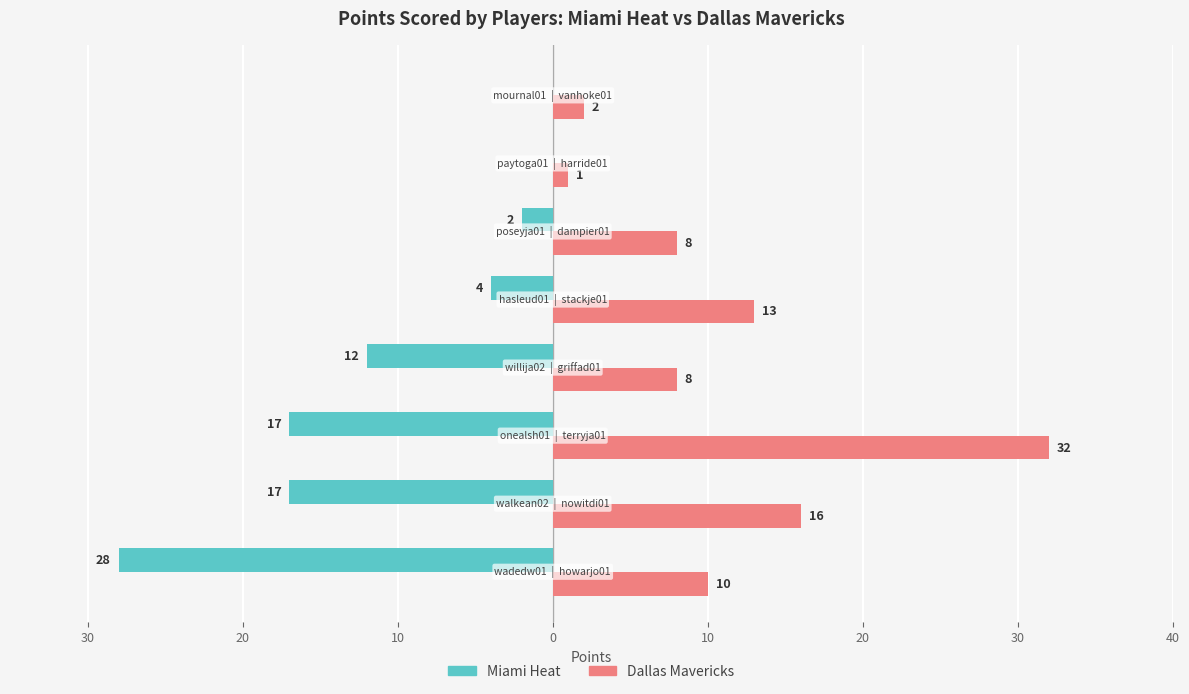

What are all the series names shown in the legend?

Miami Heat, Dallas Mavericks